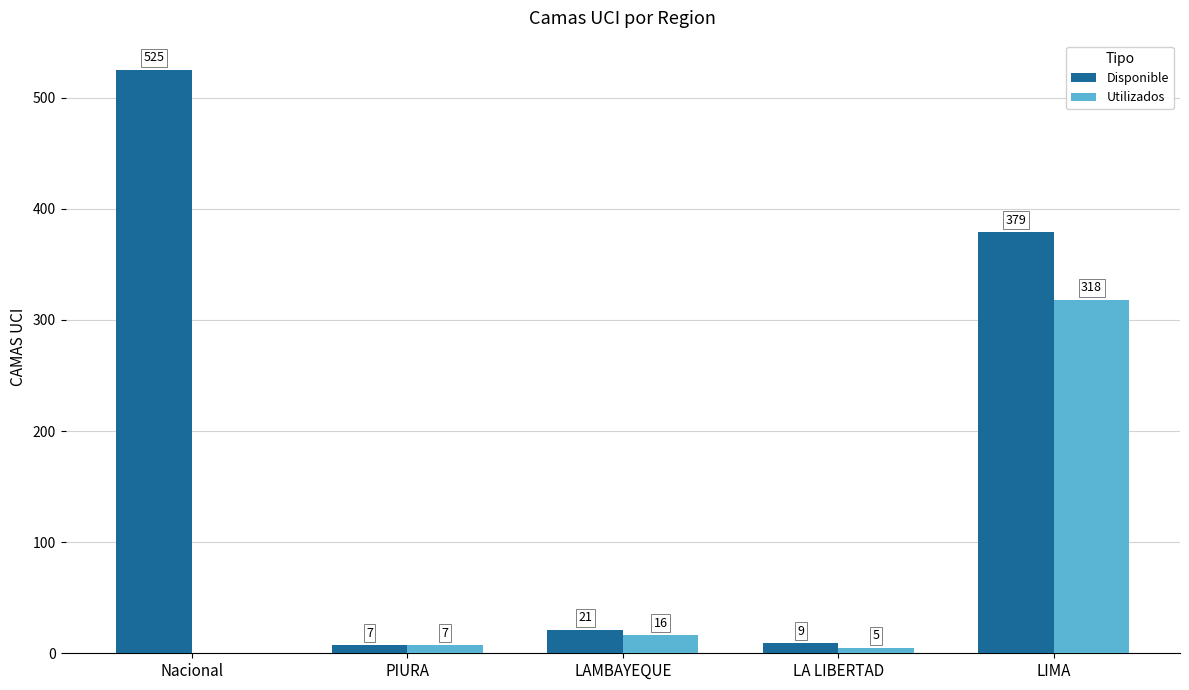

How many series are shown in this chart?

2